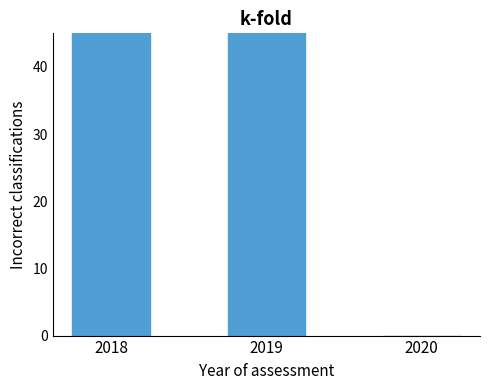

How many distinct data groups are displayed?

1